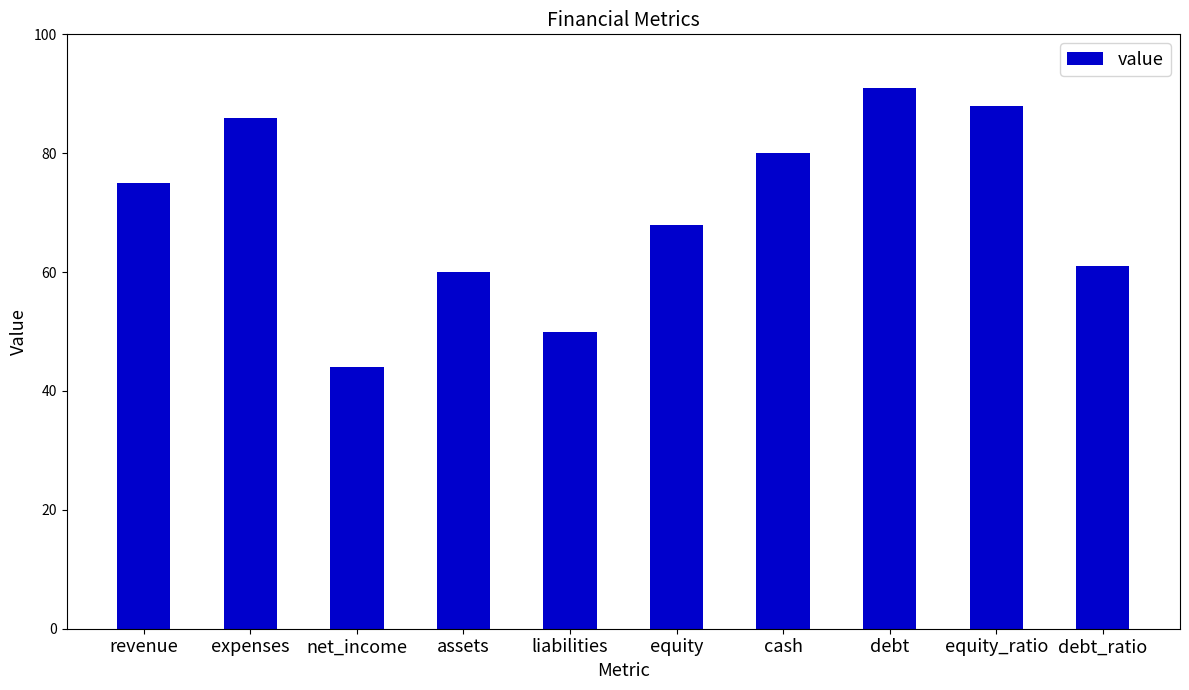

What is the ratio of the value at expenses to the value at debt_ratio?

1.4